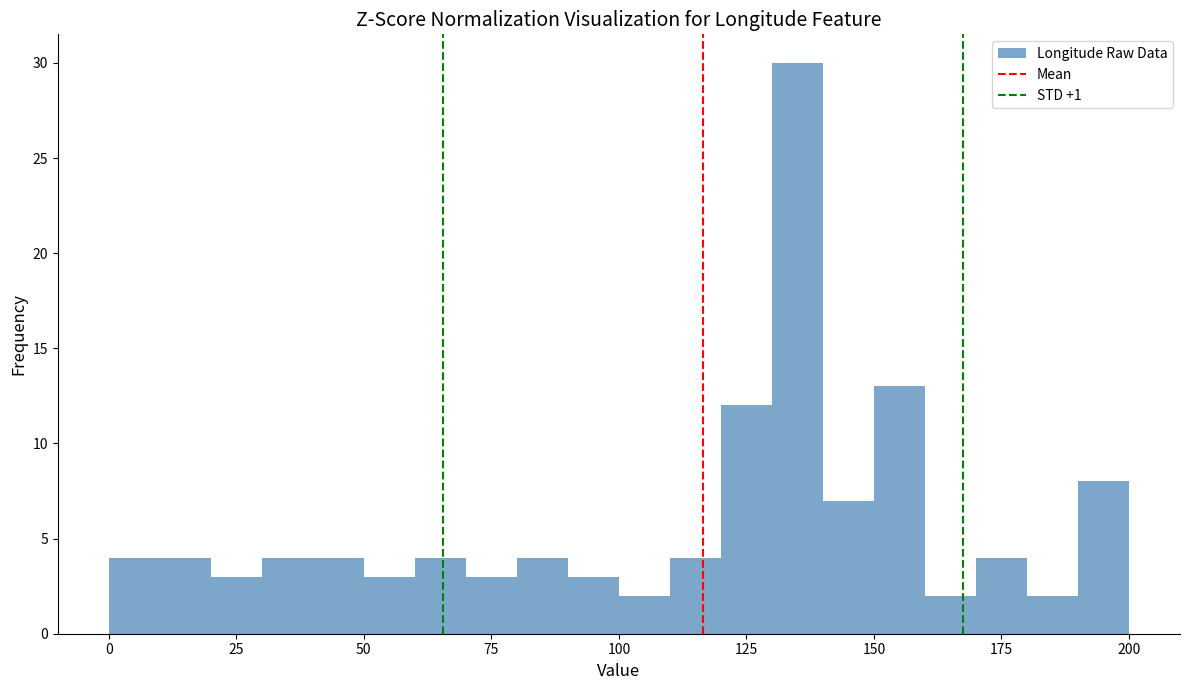

Read against the x-axis, roughly where is the centre of the tallest bar?

135